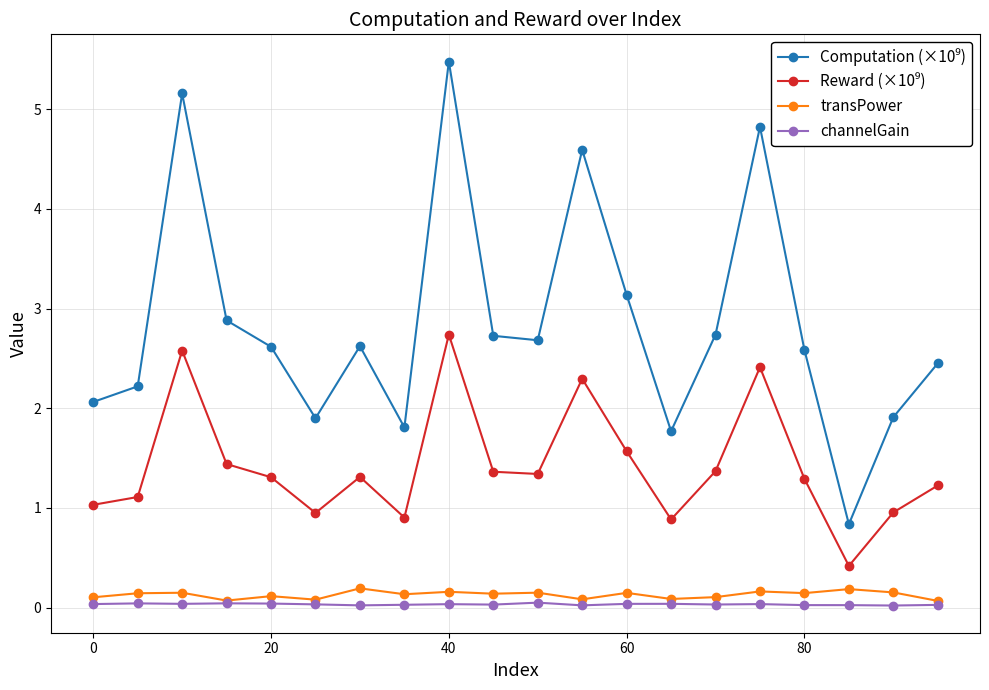

True or false: channelGain has more than 1 points higher than both neighbors.

True